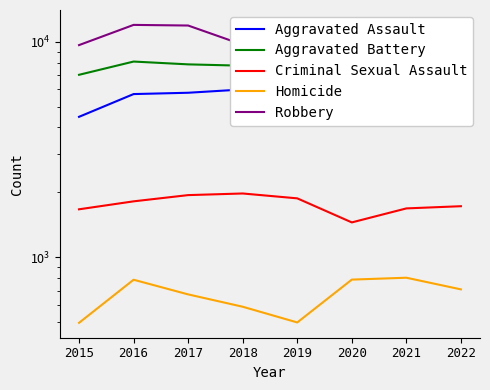

Rank the series at 2016 from lowest to highest value.

Homicide, Criminal Sexual Assault, Aggravated Assault, Aggravated Battery, Robbery